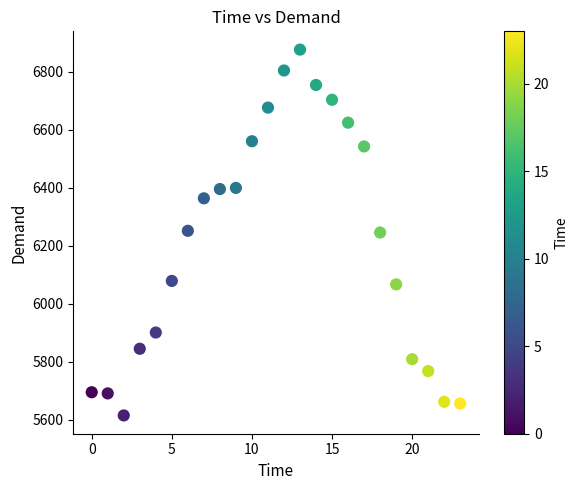

What is the range of Y values (max minus min)?

1262